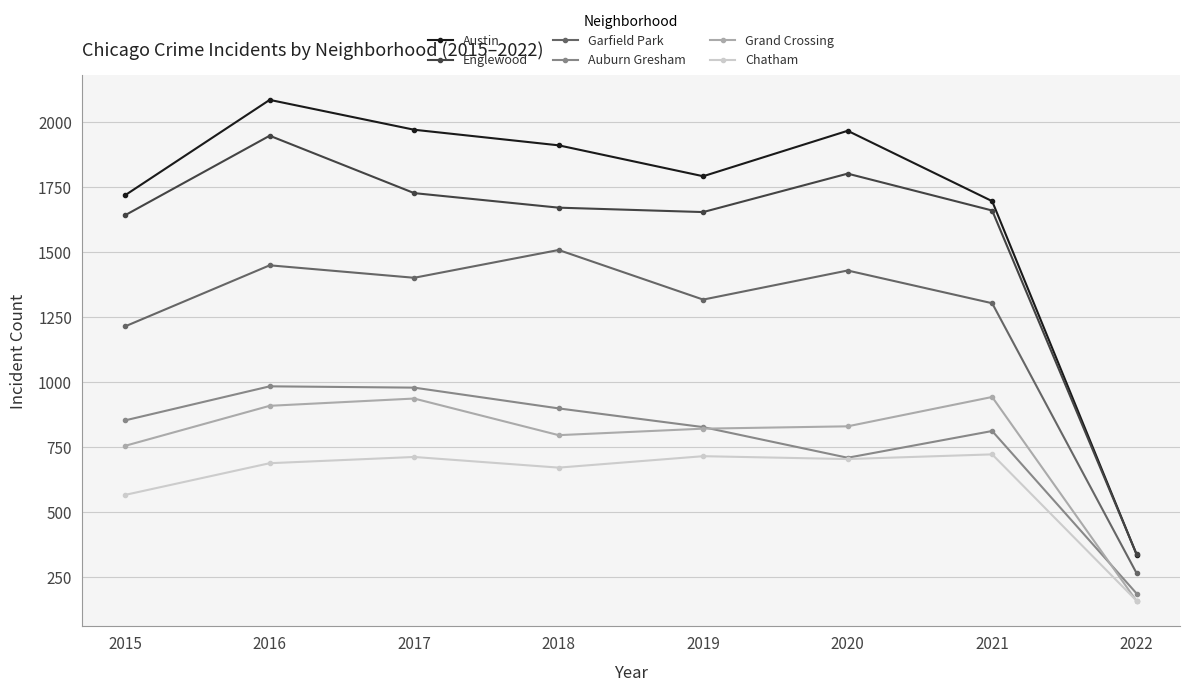

In Austin, how many points are lower than both neighbors (excluding endpoints)?

1